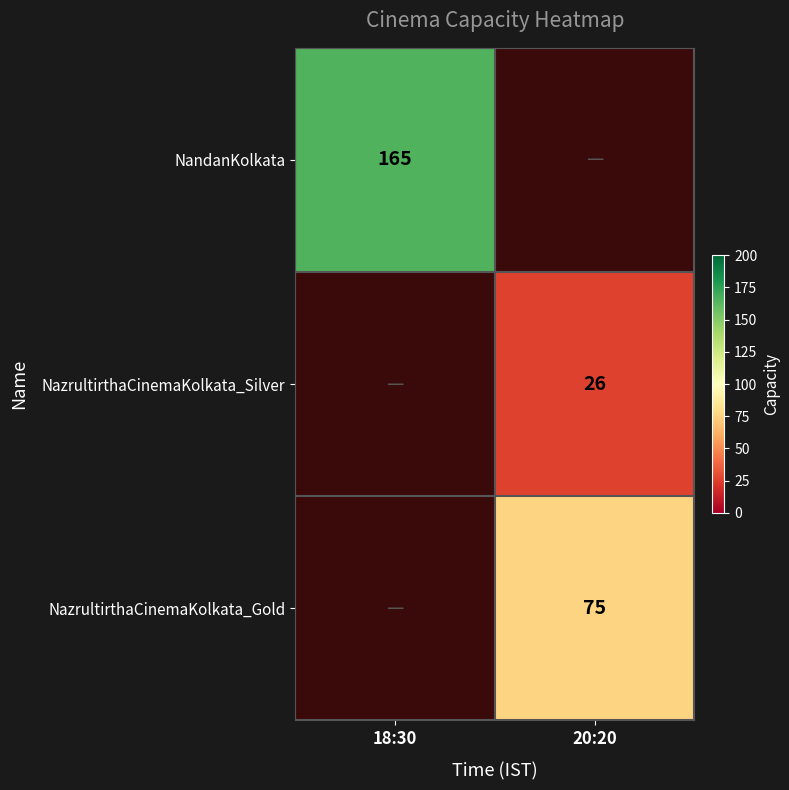

True or false: NazrultirthaCinemaKolkata_Silver has a value of 26 at 20:20.

True